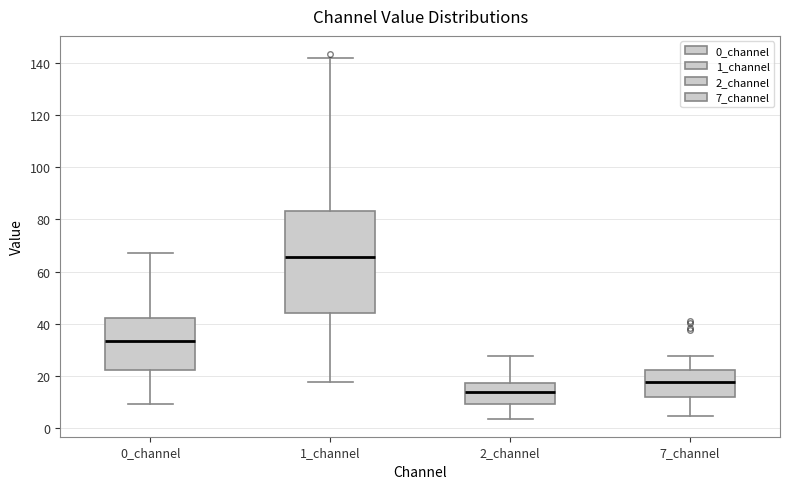

Where is the upper edge of the box for 1_channel on the y-axis? The values are not printed on the chart, so give them approximately, as read against the axis.

84